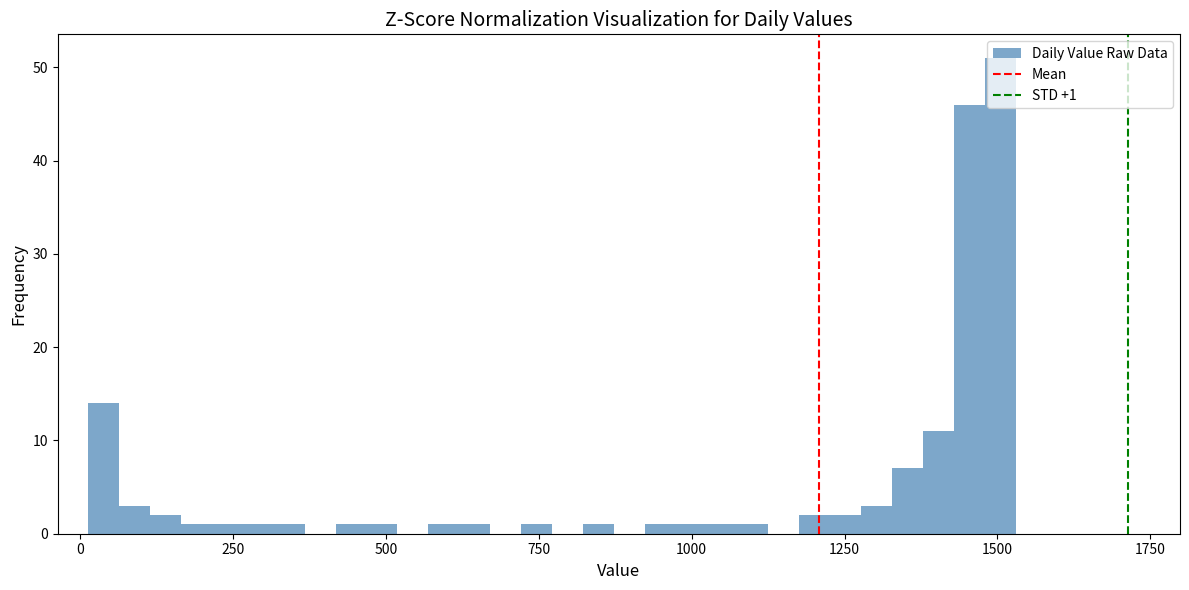

Around what value on the x-axis is the tallest bar? Give the approximate position of its centre, as read against the axis.

1500